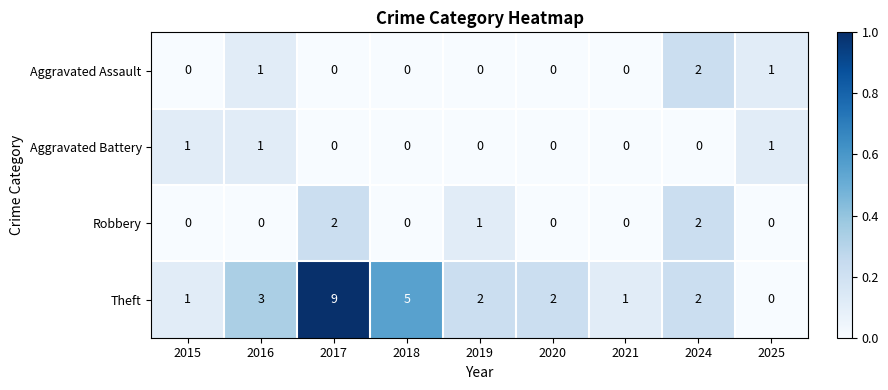

At which category does the chart reach its peak across all series?

2017